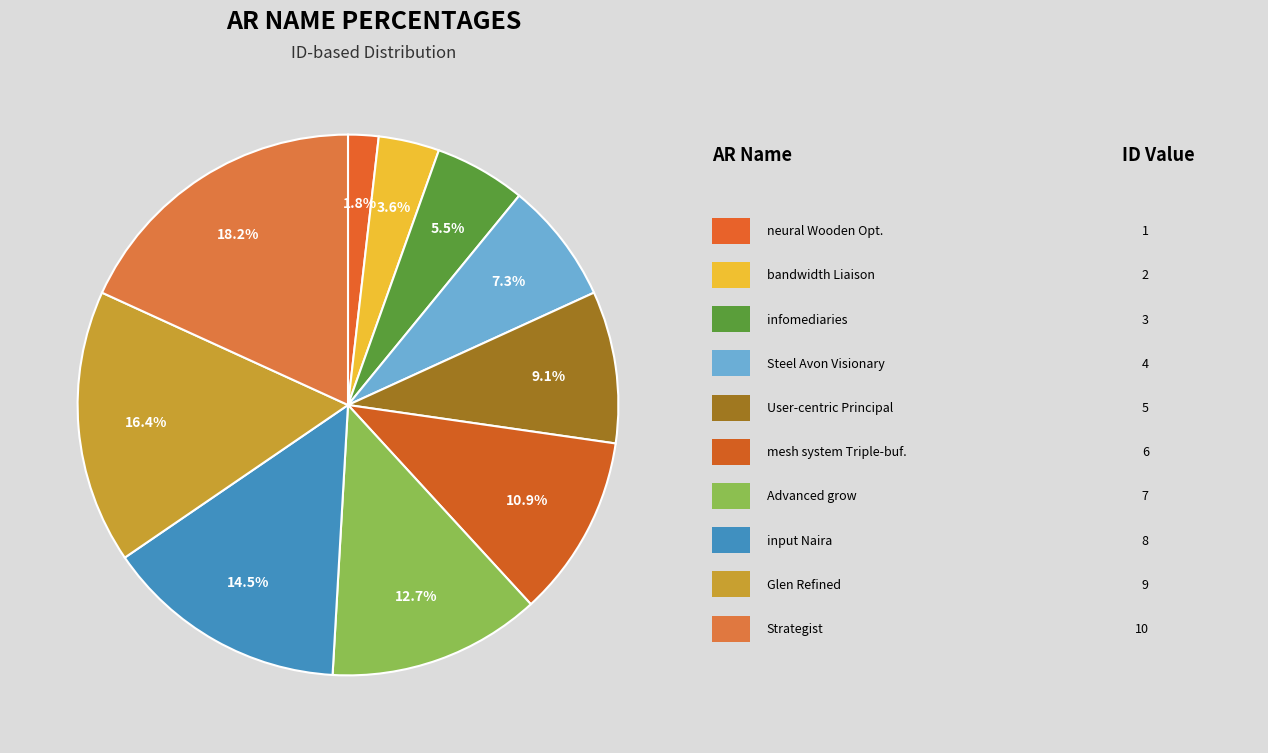

Rank the categories by value from lowest to highest.

neural Wooden Optimization, bandwidth Liaison, infomediaries, Steel Avon Visionary, User-centric Principal Pennsylvania, mesh system Triple-buffered, Advanced grow, input Naira, Glen Refined, Strategist